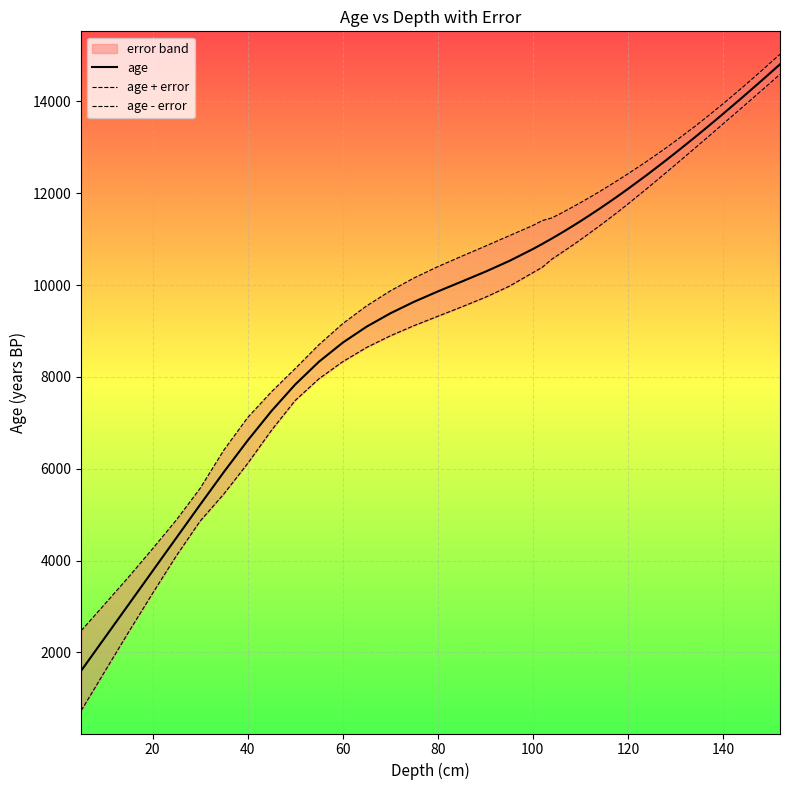

What is the minimum value for age?

1605